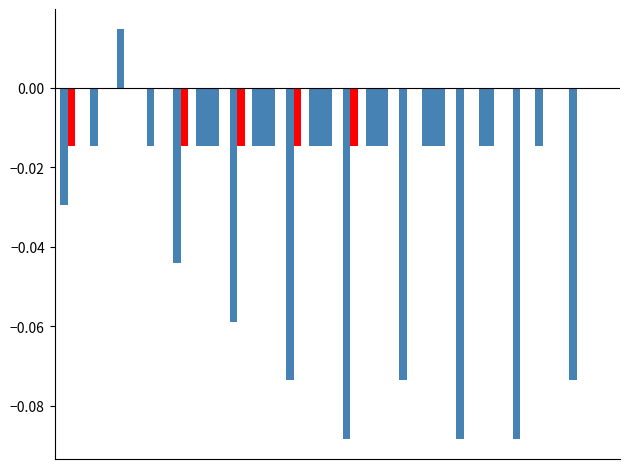

How many series are shown in this chart?

5